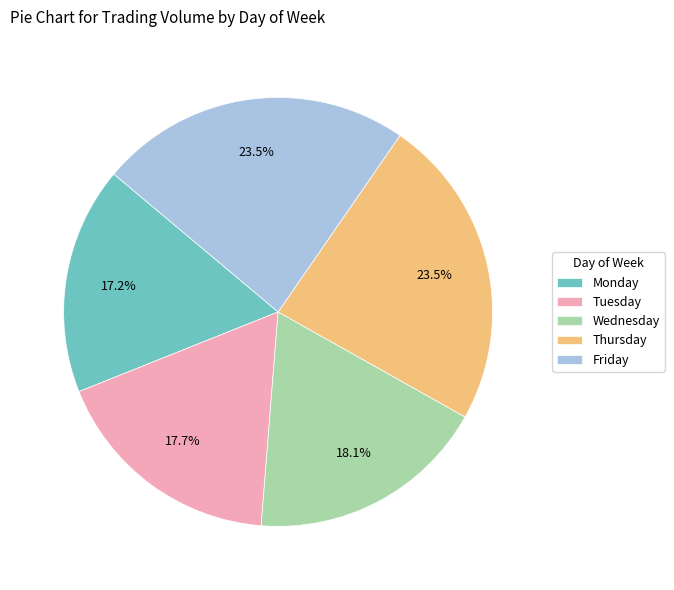

What portion of the pie excludes Tuesday?

82.3%